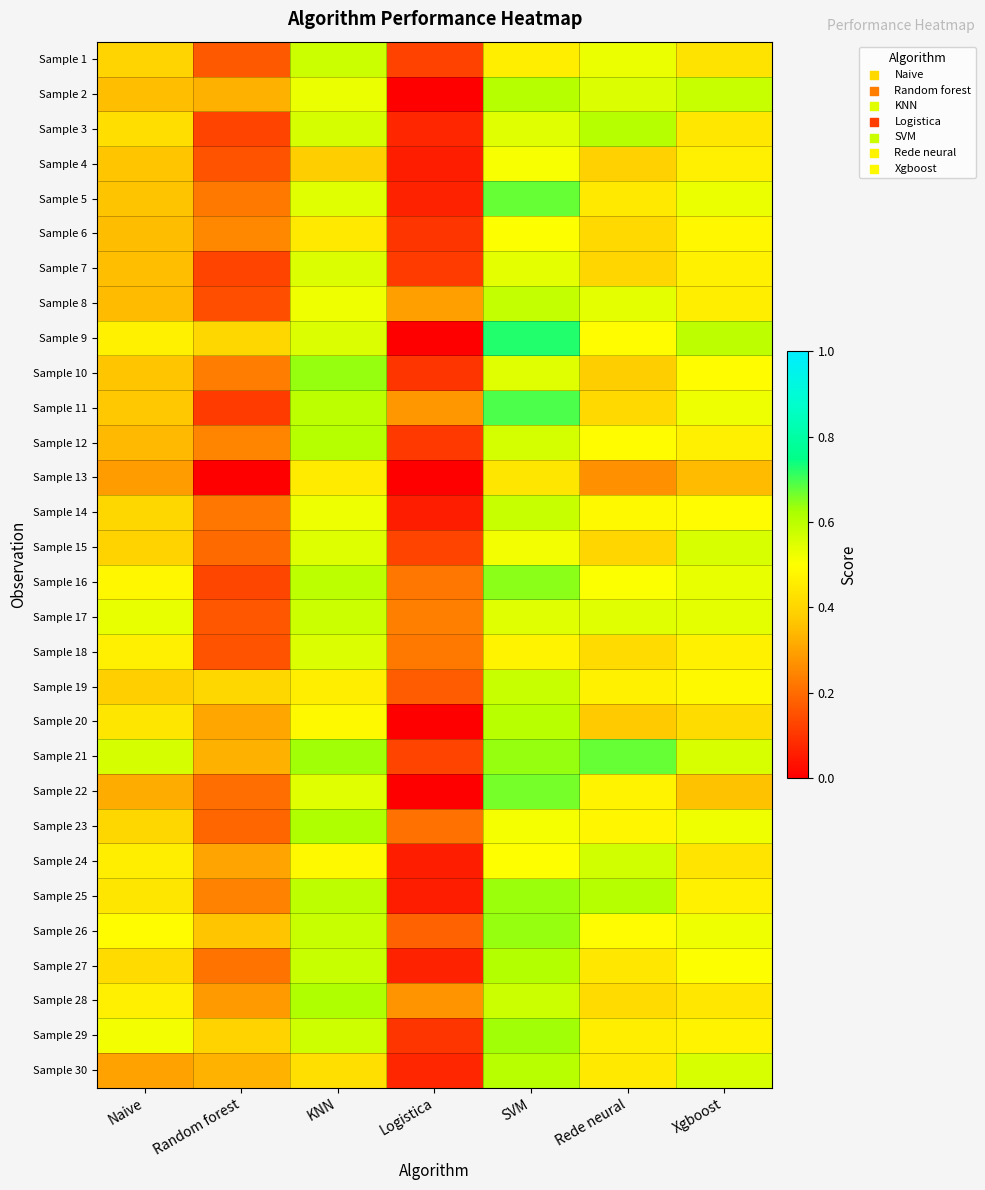

Reading left to right, transcribe all the data shown in this chart.

Sample 1: Naive=0.4	Random forest=0.2	KNN=0.6	Logistica=0.1	SVM=0.5	Rede neural=0.5	Xgboost=0.4
Sample 2: Naive=0.4	Random forest=0.3	KNN=0.5	Logistica=0.0	SVM=0.6	Rede neural=0.6	Xgboost=0.6
Sample 3: Naive=0.4	Random forest=0.1	KNN=0.6	Logistica=0.1	SVM=0.5	Rede neural=0.6	Xgboost=0.4
Sample 4: Naive=0.4	Random forest=0.2	KNN=0.4	Logistica=0.1	SVM=0.5	Rede neural=0.4	Xgboost=0.5
Sample 5: Naive=0.4	Random forest=0.2	KNN=0.5	Logistica=0.1	SVM=0.7	Rede neural=0.4	Xgboost=0.5
Sample 6: Naive=0.3	Random forest=0.2	KNN=0.4	Logistica=0.1	SVM=0.5	Rede neural=0.4	Xgboost=0.5
Sample 7: Naive=0.4	Random forest=0.1	KNN=0.6	Logistica=0.1	SVM=0.5	Rede neural=0.4	Xgboost=0.5
Sample 8: Naive=0.3	Random forest=0.1	KNN=0.5	Logistica=0.3	SVM=0.6	Rede neural=0.5	Xgboost=0.5
Sample 9: Naive=0.5	Random forest=0.4	KNN=0.6	Logistica=0.0	SVM=0.7	Rede neural=0.5	Xgboost=0.6
Sample 10: Naive=0.4	Random forest=0.2	KNN=0.6	Logistica=0.1	SVM=0.5	Rede neural=0.4	Xgboost=0.5
Sample 11: Naive=0.4	Random forest=0.1	KNN=0.6	Logistica=0.3	SVM=0.7	Rede neural=0.4	Xgboost=0.5
Sample 12: Naive=0.3	Random forest=0.2	KNN=0.6	Logistica=0.1	SVM=0.6	Rede neural=0.5	Xgboost=0.5
Sample 13: Naive=0.3	Random forest=0.0	KNN=0.4	Logistica=0.0	SVM=0.4	Rede neural=0.3	Xgboost=0.3
Sample 14: Naive=0.4	Random forest=0.2	KNN=0.5	Logistica=0.1	SVM=0.6	Rede neural=0.5	Xgboost=0.5
Sample 15: Naive=0.4	Random forest=0.2	KNN=0.6	Logistica=0.1	SVM=0.5	Rede neural=0.4	Xgboost=0.6
Sample 16: Naive=0.5	Random forest=0.1	KNN=0.6	Logistica=0.2	SVM=0.6	Rede neural=0.5	Xgboost=0.5
Sample 17: Naive=0.5	Random forest=0.2	KNN=0.6	Logistica=0.2	SVM=0.5	Rede neural=0.5	Xgboost=0.5
Sample 18: Naive=0.5	Random forest=0.2	KNN=0.6	Logistica=0.2	SVM=0.5	Rede neural=0.4	Xgboost=0.5
Sample 19: Naive=0.4	Random forest=0.4	KNN=0.5	Logistica=0.2	SVM=0.6	Rede neural=0.5	Xgboost=0.5
Sample 20: Naive=0.4	Random forest=0.3	KNN=0.5	Logistica=0.0	SVM=0.6	Rede neural=0.4	Xgboost=0.4
Sample 21: Naive=0.6	Random forest=0.3	KNN=0.6	Logistica=0.1	SVM=0.6	Rede neural=0.7	Xgboost=0.6
Sample 22: Naive=0.3	Random forest=0.2	KNN=0.5	Logistica=0.0	SVM=0.7	Rede neural=0.5	Xgboost=0.4
Sample 23: Naive=0.4	Random forest=0.2	KNN=0.6	Logistica=0.2	SVM=0.5	Rede neural=0.5	Xgboost=0.5
Sample 24: Naive=0.5	Random forest=0.3	KNN=0.5	Logistica=0.1	SVM=0.5	Rede neural=0.6	Xgboost=0.4
Sample 25: Naive=0.4	Random forest=0.2	KNN=0.6	Logistica=0.1	SVM=0.6	Rede neural=0.6	Xgboost=0.5
Sample 26: Naive=0.5	Random forest=0.4	KNN=0.6	Logistica=0.2	SVM=0.6	Rede neural=0.5	Xgboost=0.5
Sample 27: Naive=0.4	Random forest=0.2	KNN=0.6	Logistica=0.1	SVM=0.6	Rede neural=0.4	Xgboost=0.5
Sample 28: Naive=0.5	Random forest=0.3	KNN=0.6	Logistica=0.3	SVM=0.6	Rede neural=0.4	Xgboost=0.4
Sample 29: Naive=0.5	Random forest=0.4	KNN=0.6	Logistica=0.1	SVM=0.6	Rede neural=0.5	Xgboost=0.5
Sample 30: Naive=0.3	Random forest=0.3	KNN=0.4	Logistica=0.1	SVM=0.6	Rede neural=0.4	Xgboost=0.6